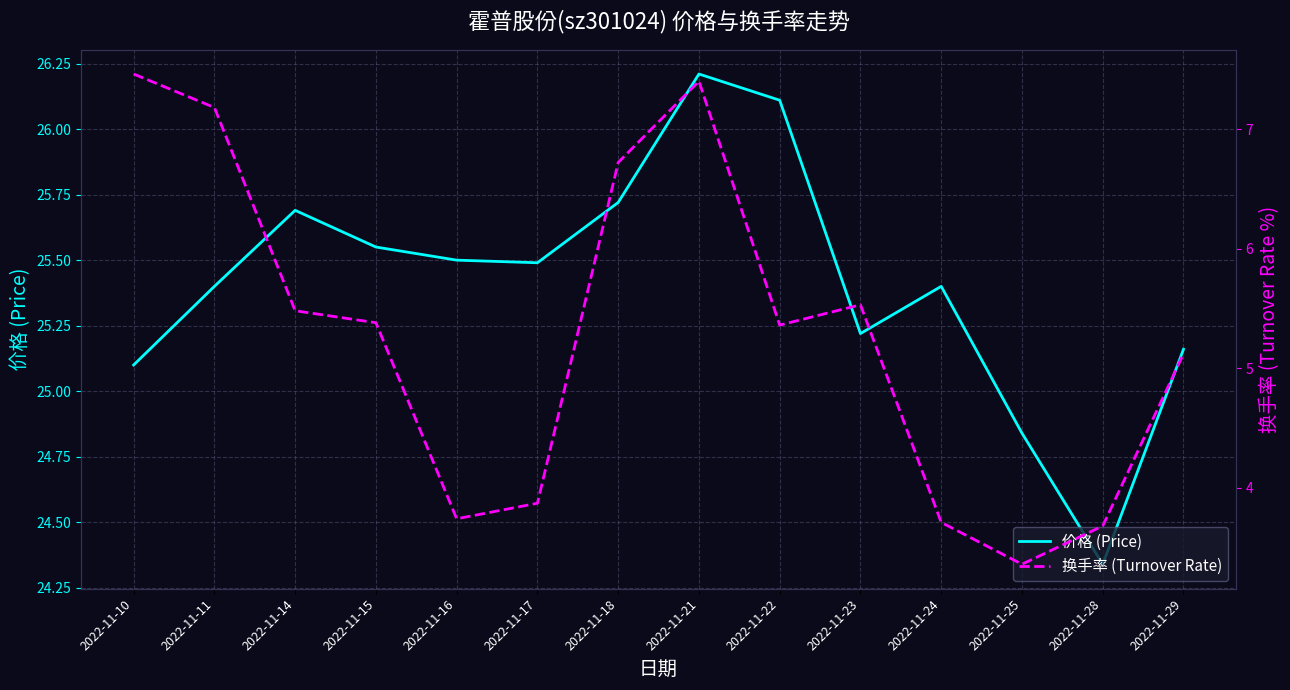

At which category is the sum across all series the highest?

2022-11-21